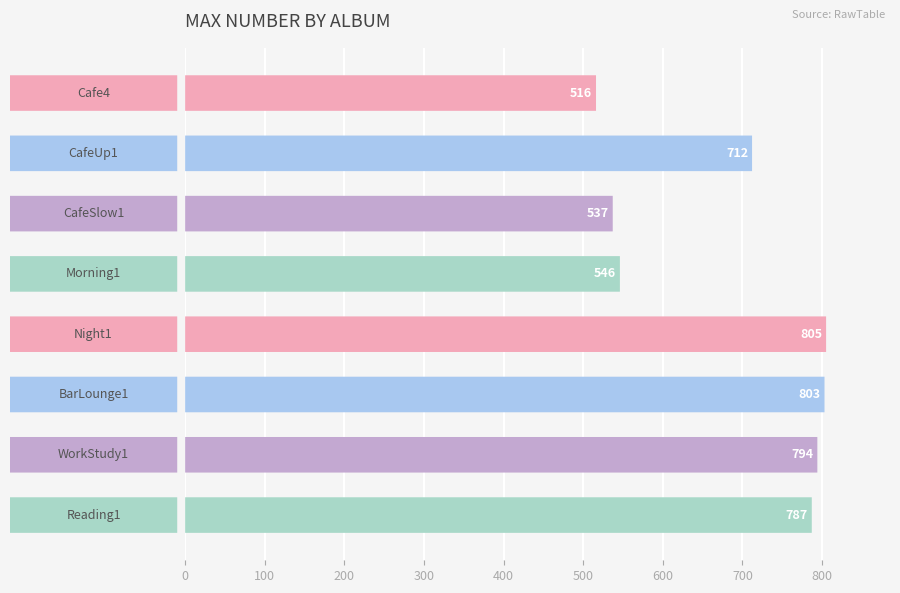

The chart shows a value of 516 at 0. True or false?

True